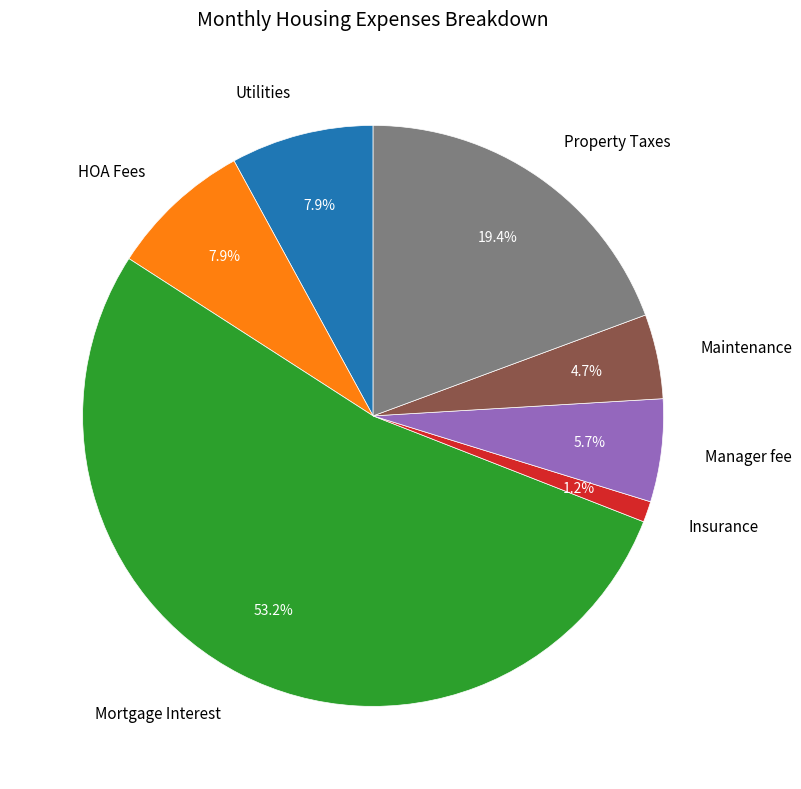

Which category has the smallest portion of the pie?

Insurance